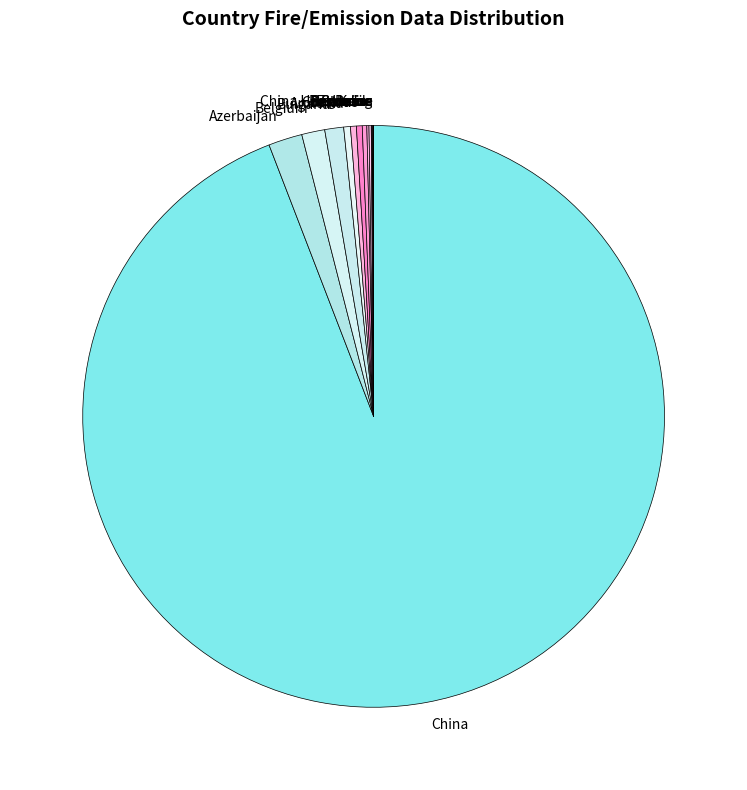

The China slice represents 94% of the pie. True or false?

True